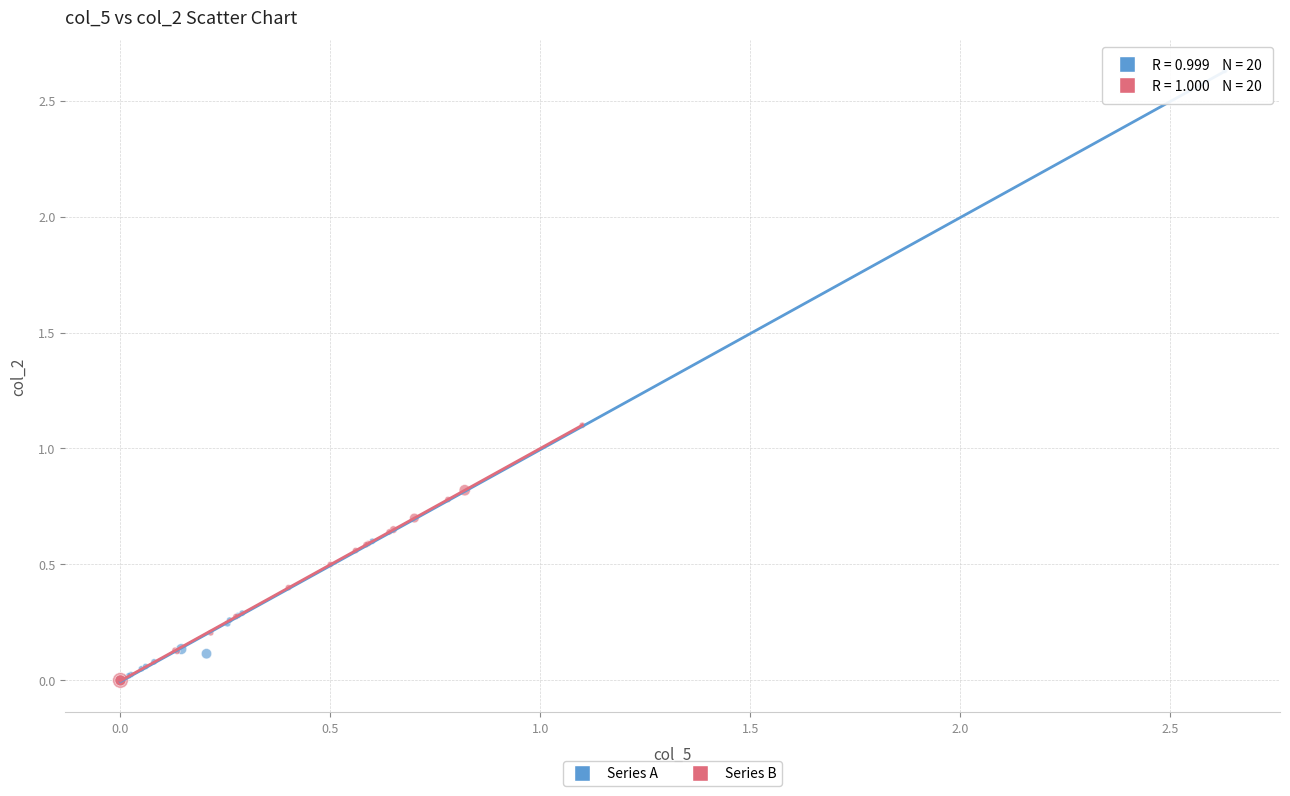

Which series has the largest Y range (max minus min)?

Series A